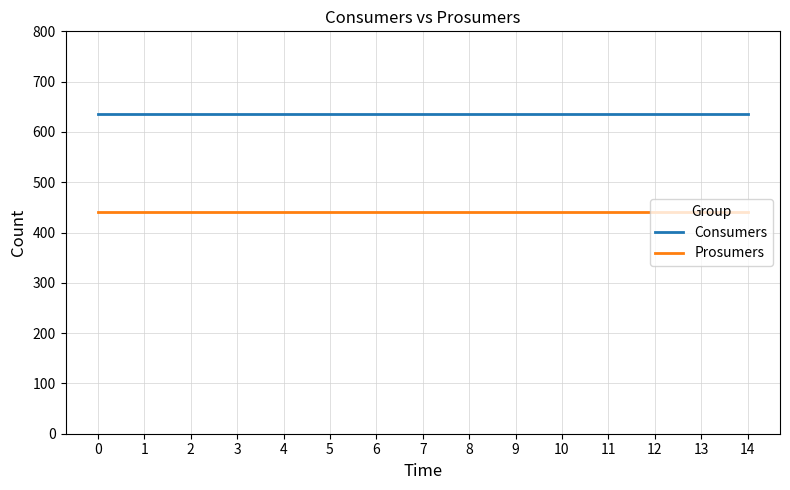

True or false: Prosumers and Consumers cross at least once.

False